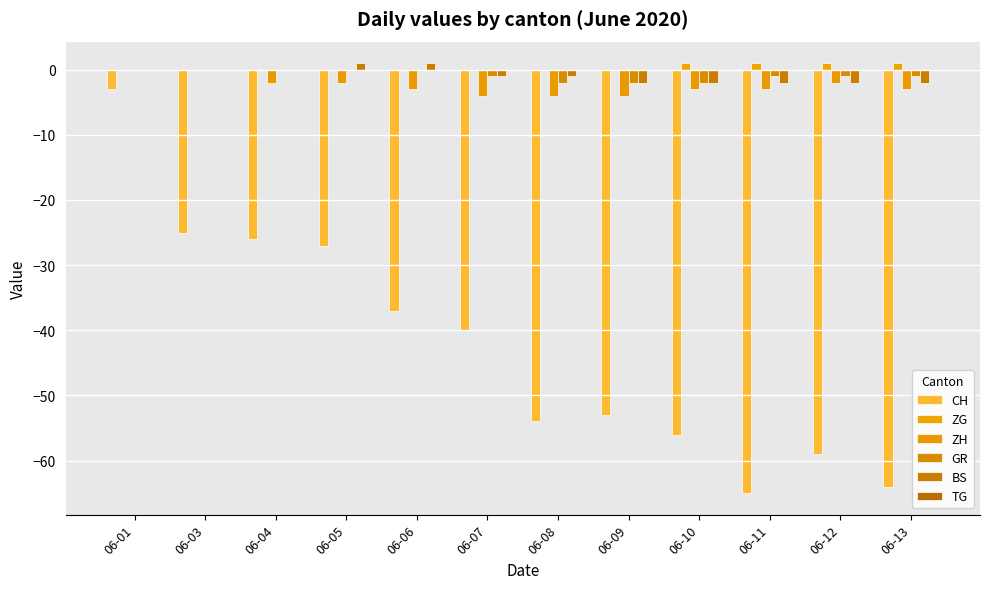

Count the number of categories in the chart.

12